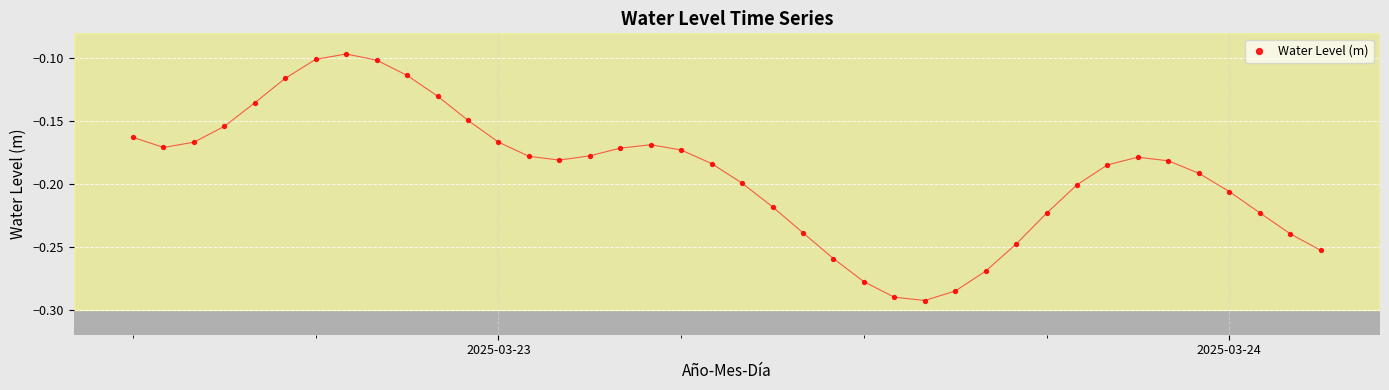

What is the range of X values (max minus min)?

1.6